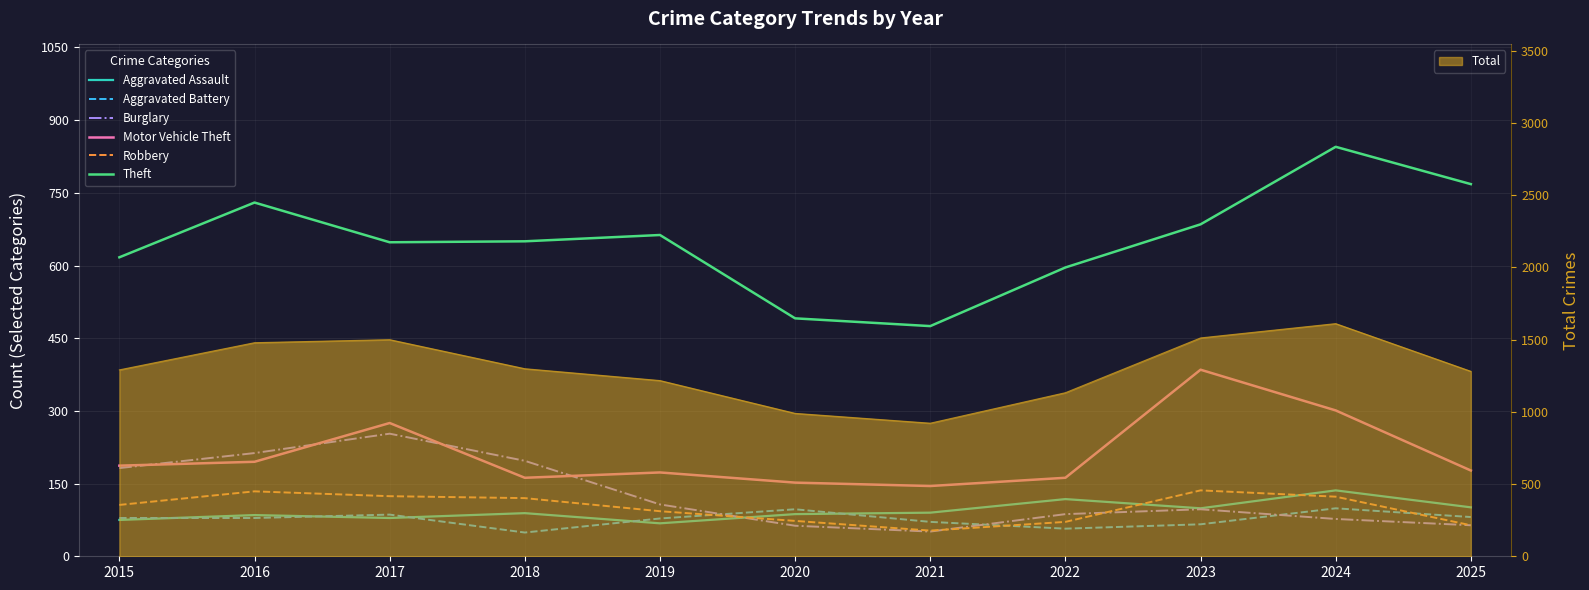

Which series has the widest spread of values?

Theft